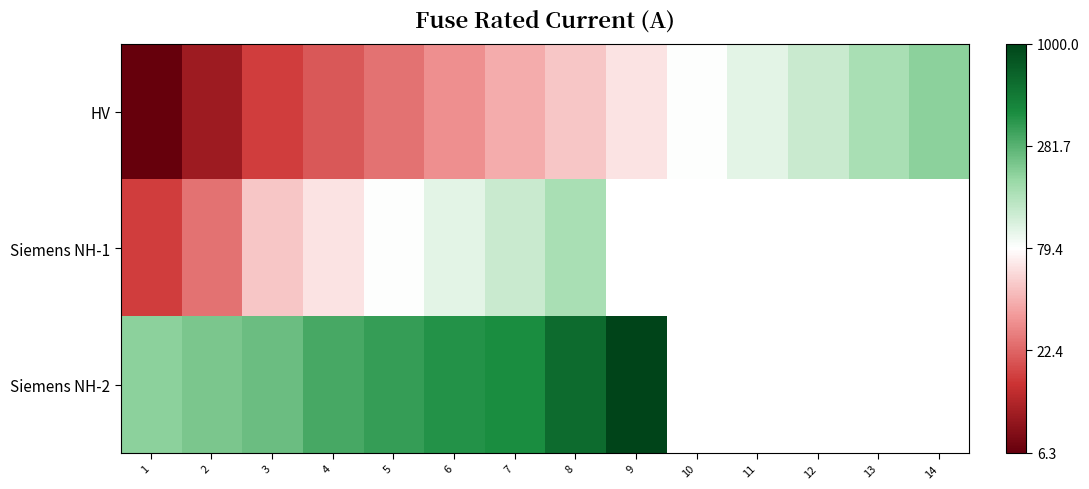

At which category is the sum across all series the highest?

8